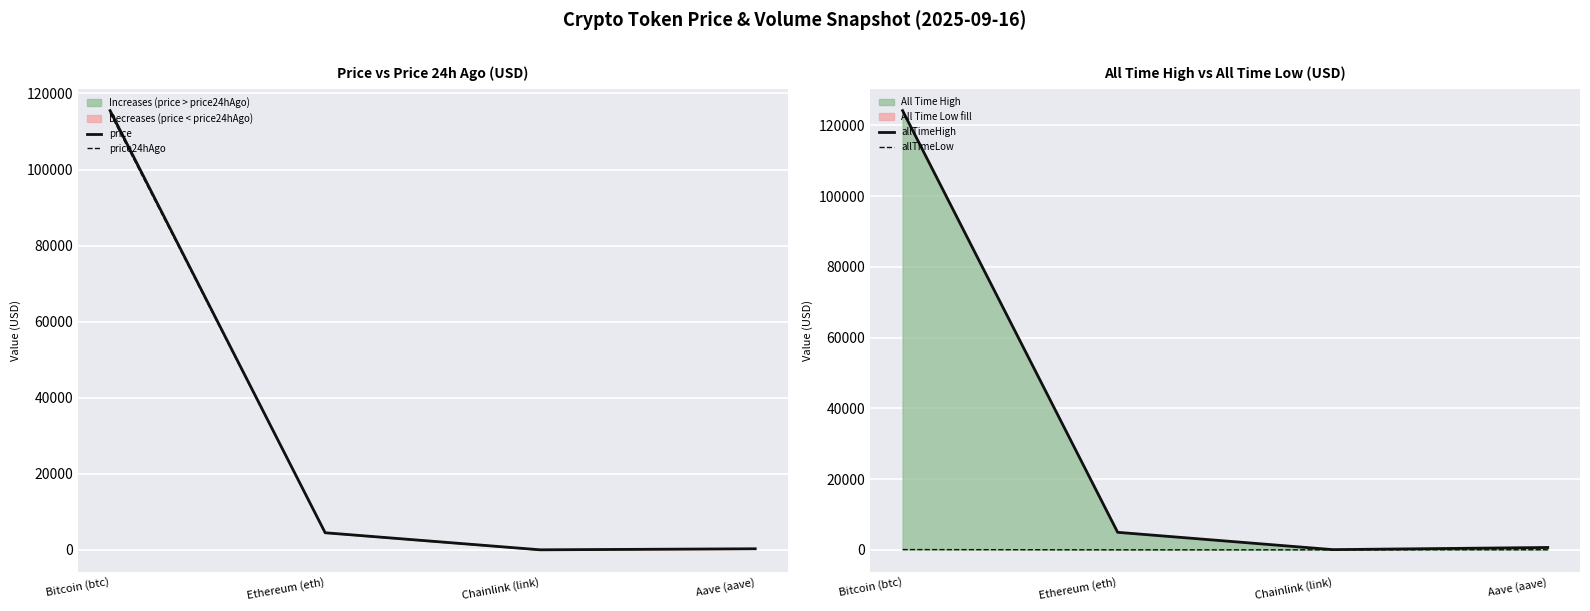

Which series has the largest range (max minus min)?

allTimeHigh